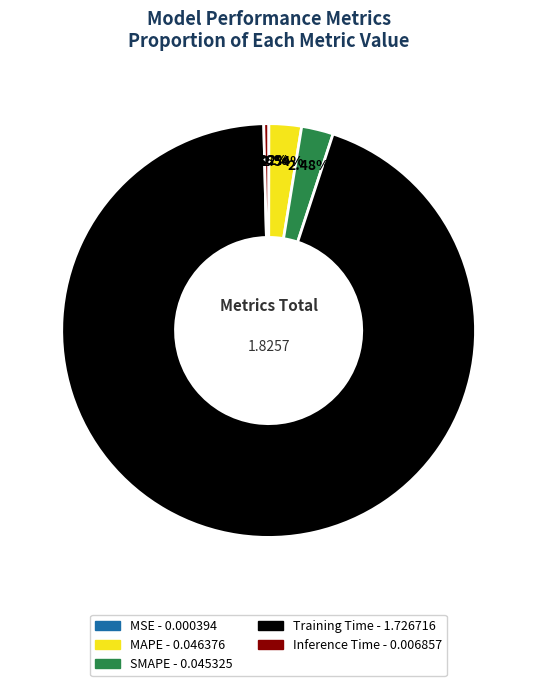

Which slice is the largest?

Training Time